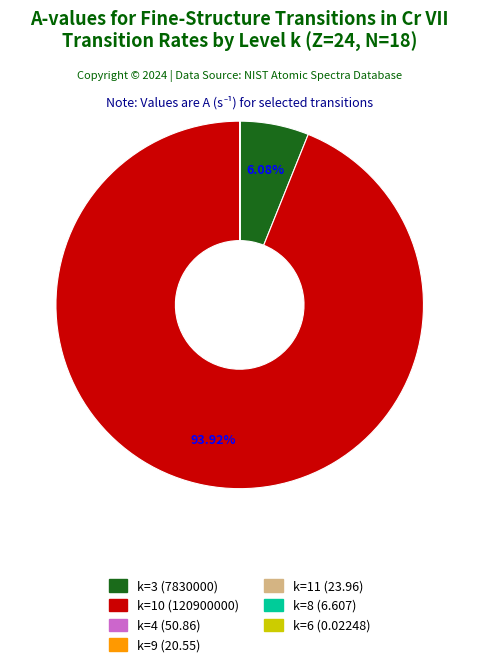

Does k=10 (120900000) represent more than half of the total?

Yes